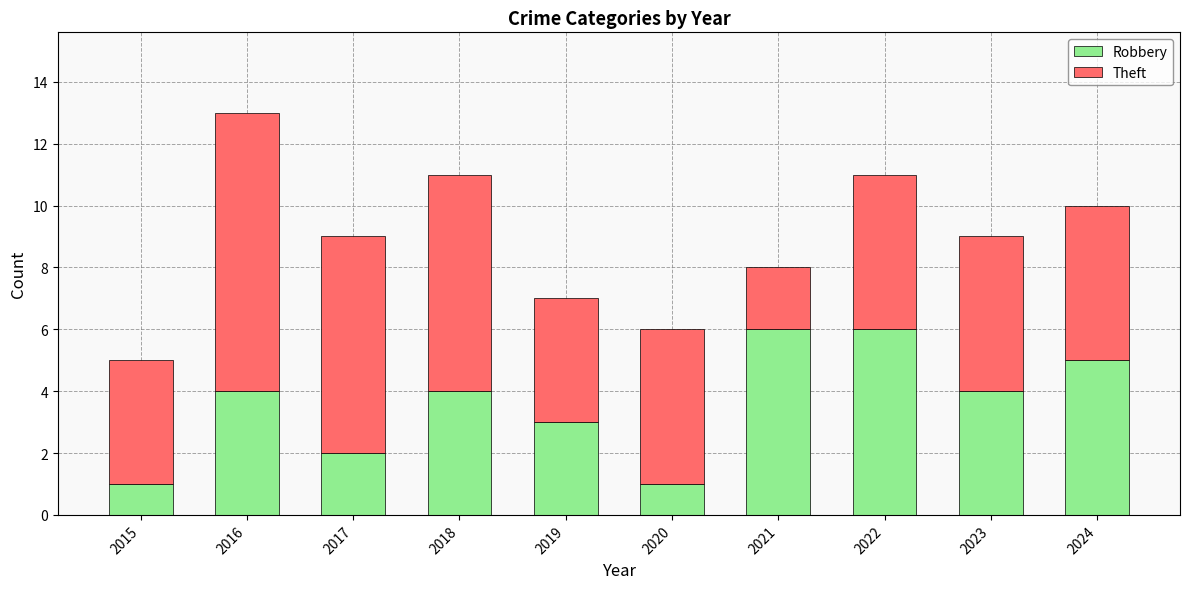

The value of Robbery at 2015 is 0. True or false?

False